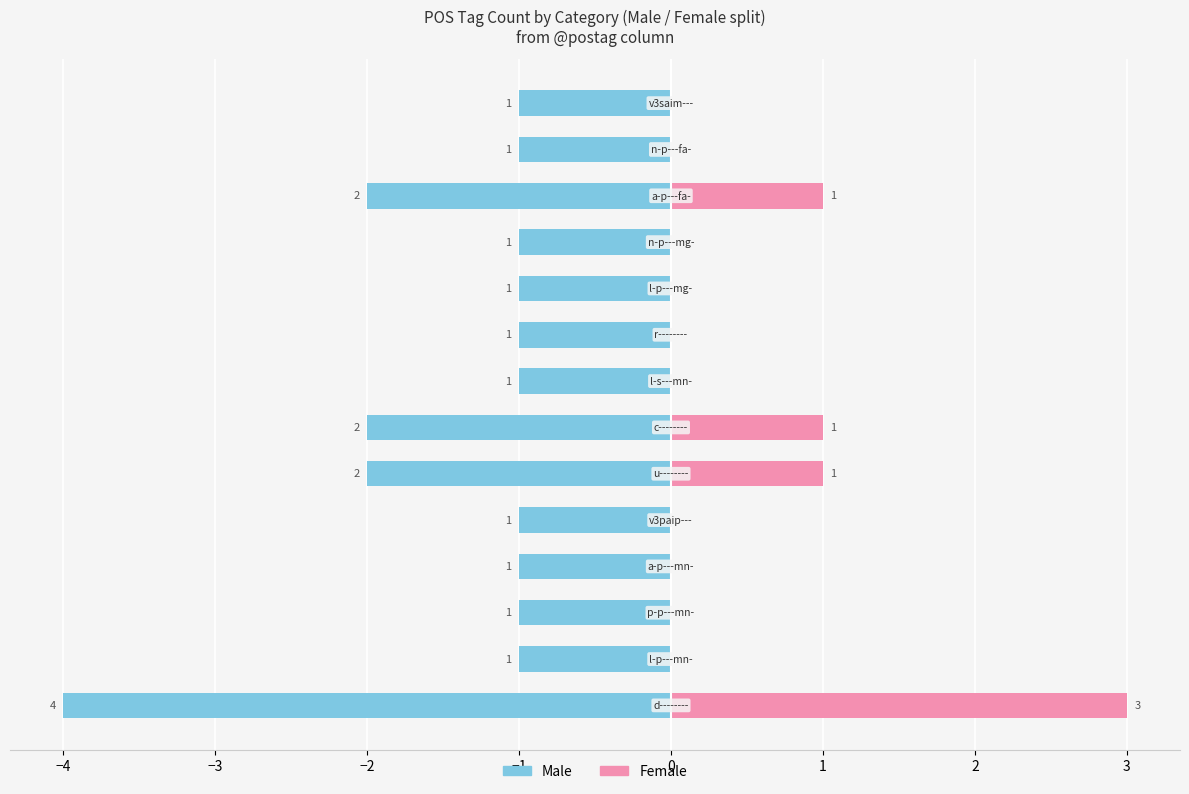

What position from the left is 13?

14